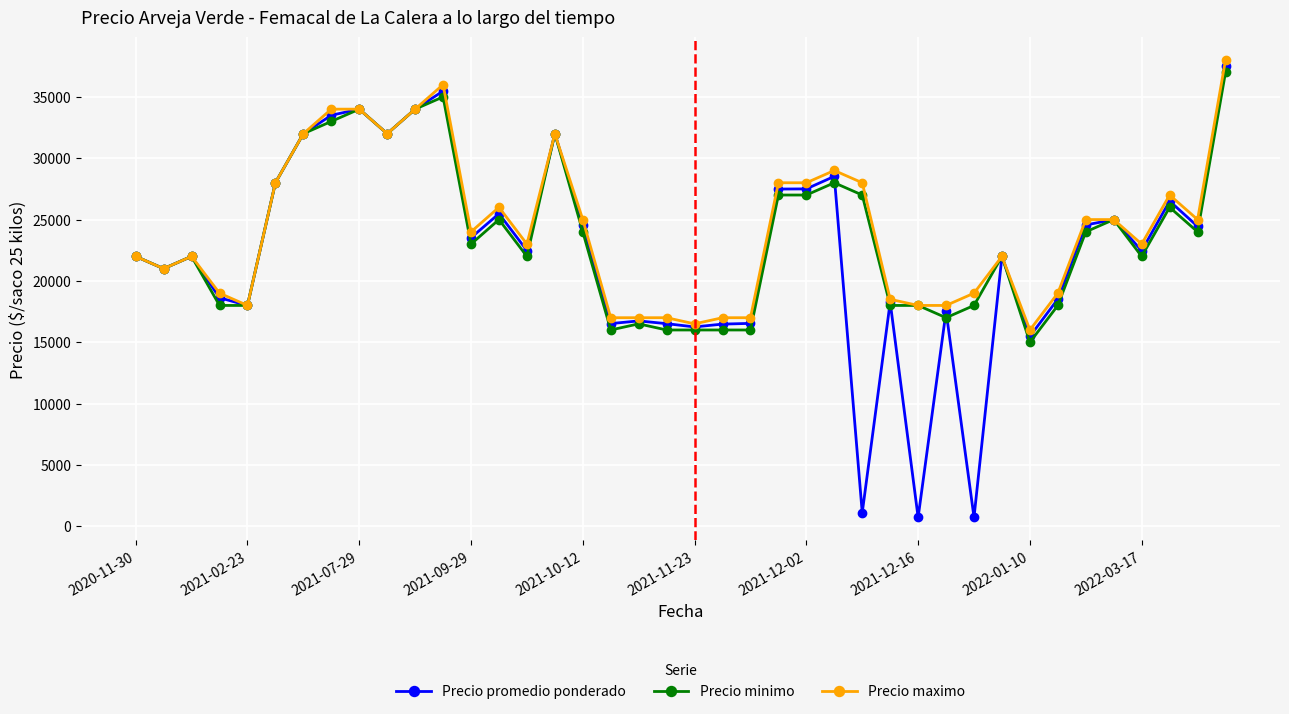

What is the difference between the maximum and second lowest values in the Precio promedio ponderado series?

36825